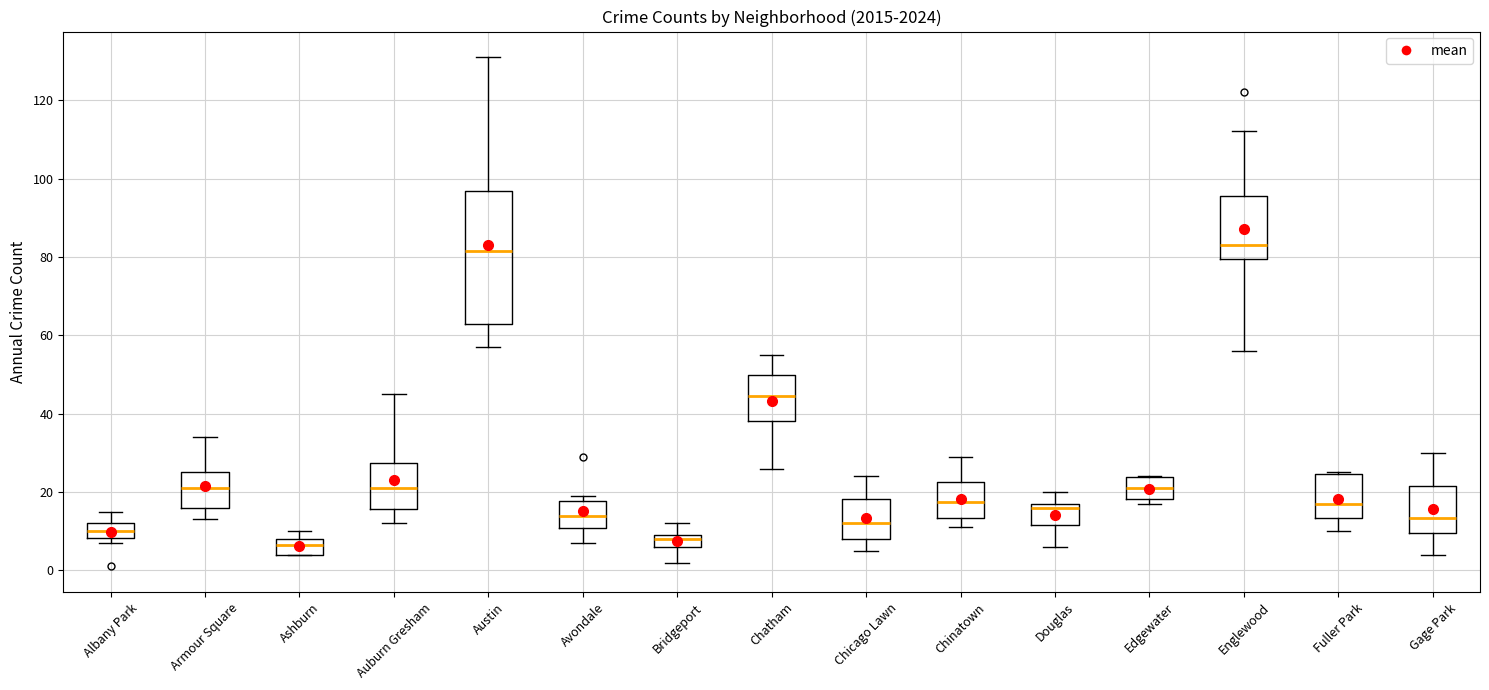

Reading left to right, transcribe this box plot: for each box, give where its median line is, the range the box spans, and where its two whiskers end, as read against the y-axis. The values are not printed on the chart, so give them approximately, as read against the axis.

Albany Park: median 10, box 8 to 12, whiskers 8 (just below the box's lower edge) to 16
Armour Square: median 22, box 16 to 26, whiskers 14 to 34
Ashburn: median 6, box 4 to 8, whiskers 4 to 10
Auburn Gresham: median 22, box 16 to 28, whiskers 12 to 46
Austin: median 82, box 62 to 96, whiskers 58 to 132
Avondale: median 14, box 10 to 18, whiskers 8 to 20
Bridgeport: median 8, box 6 to 10, whiskers 2 to 12
Chatham: median 44, box 38 to 50, whiskers 26 to 56
Chicago Lawn: median 12, box 8 to 18, whiskers 6 to 24
Chinatown: median 18, box 14 to 22, whiskers 12 to 30
Douglas: median 16, box 12 to 18, whiskers 6 to 20
Edgewater: median 22, box 18 to 24, whiskers 18 (just below the box's lower edge) to 24
Englewood: median 84, box 80 to 96, whiskers 56 to 112
Fuller Park: median 18, box 14 to 24, whiskers 10 to 26
Gage Park: median 14, box 10 to 22, whiskers 4 to 30